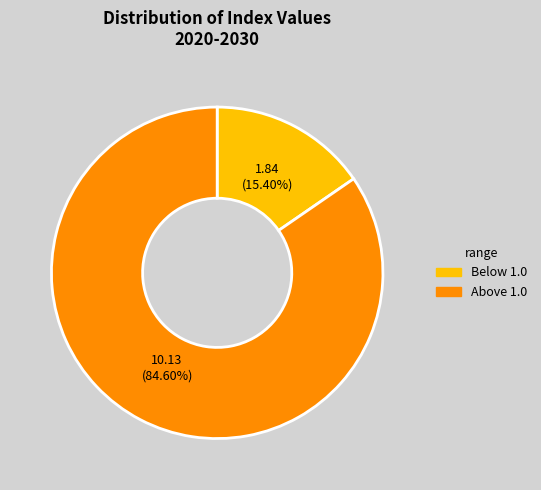

Which slice is the smallest?

1.84 (15.40%)